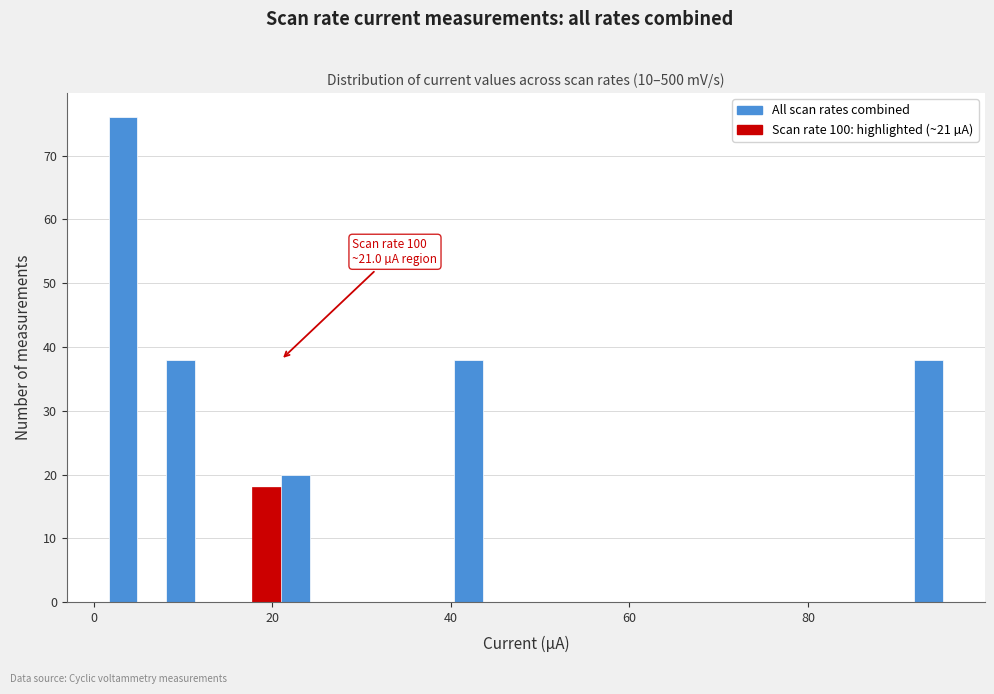

Around what value on the x-axis is the tallest bar? Give the approximate position of its centre, as read against the axis.

4